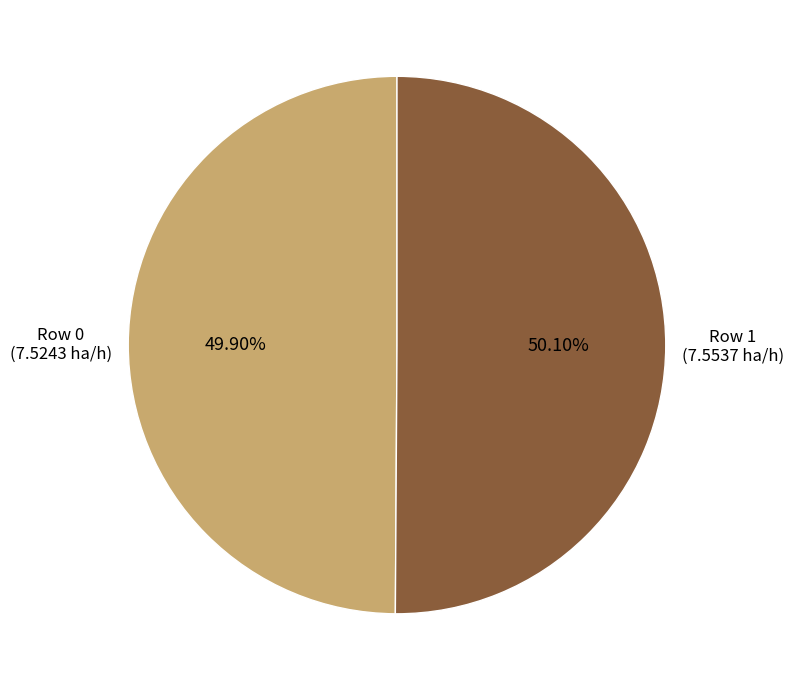

What percentage is the Row 0 slice, to the nearest percent?

50%